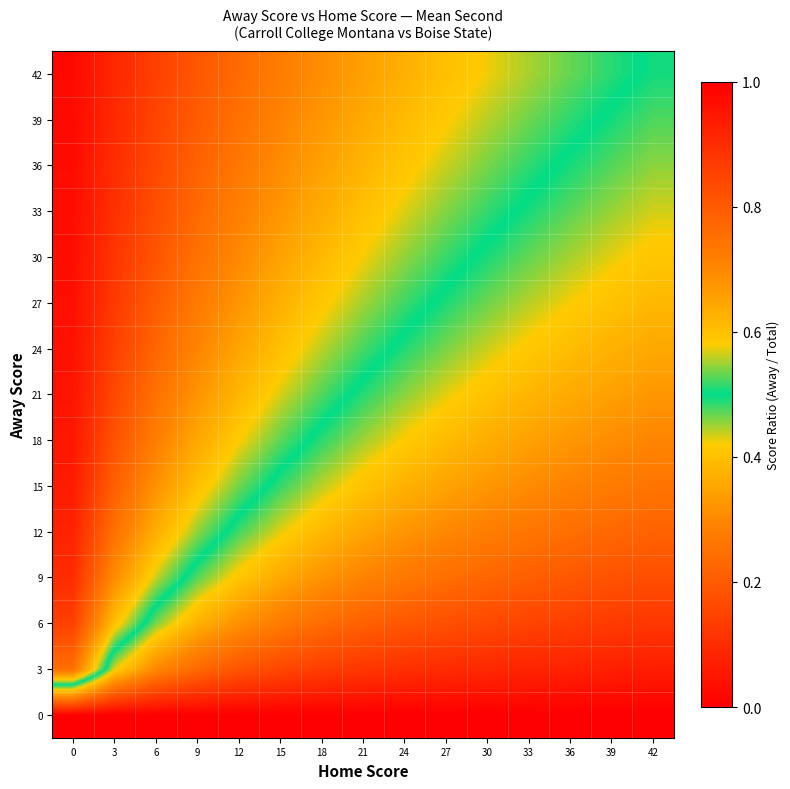

What is the spread (max minus min) of values at 9?

0.8